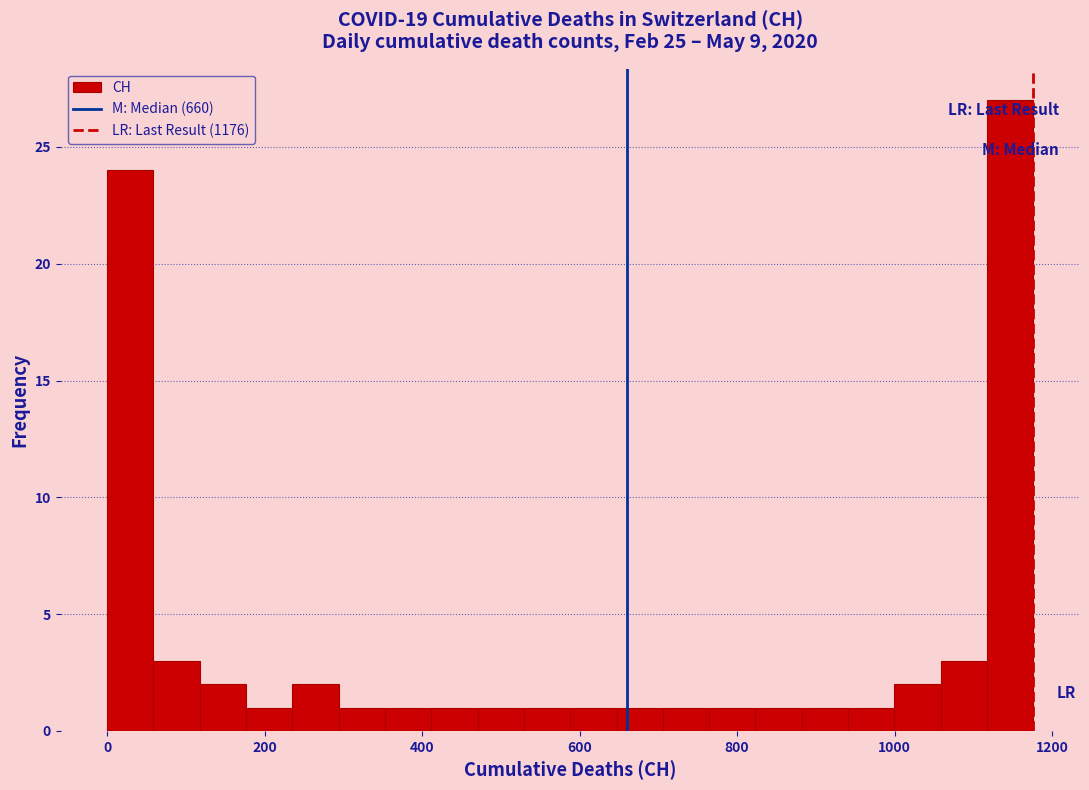

Read against the x-axis, roughly where is the centre of the tallest bar?

1140